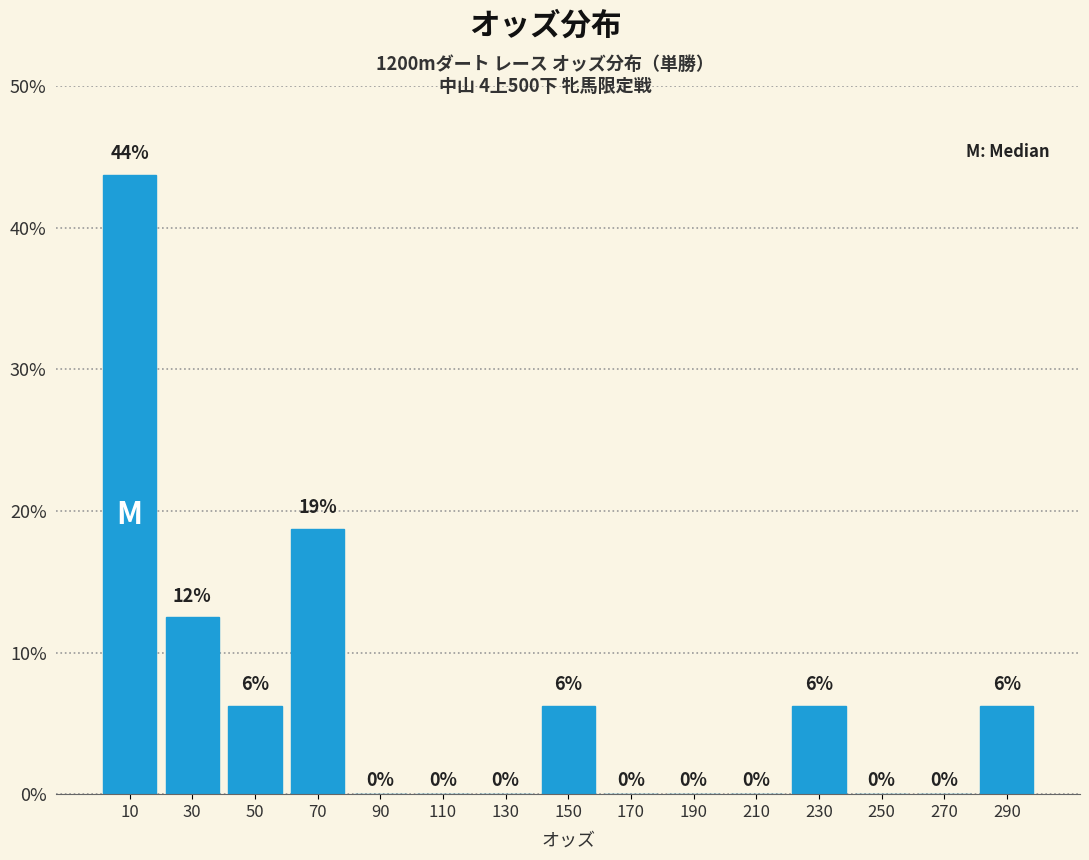

Which range on the x-axis has the tallest bar?

0 to 20